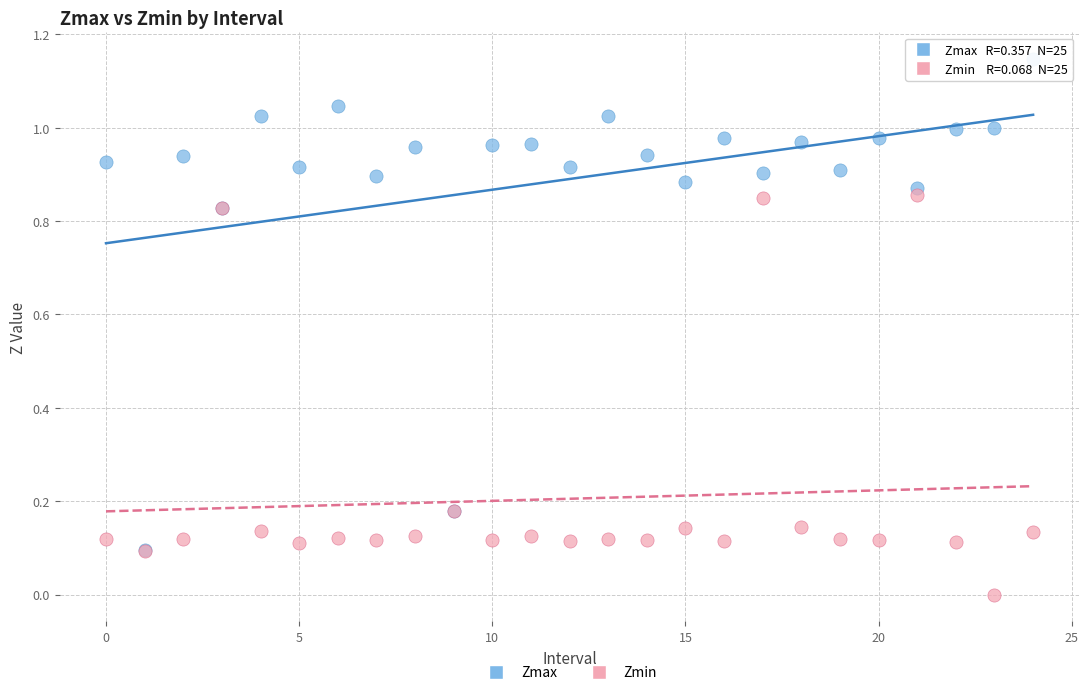

Which series contains the lowest Y value?

Zmin